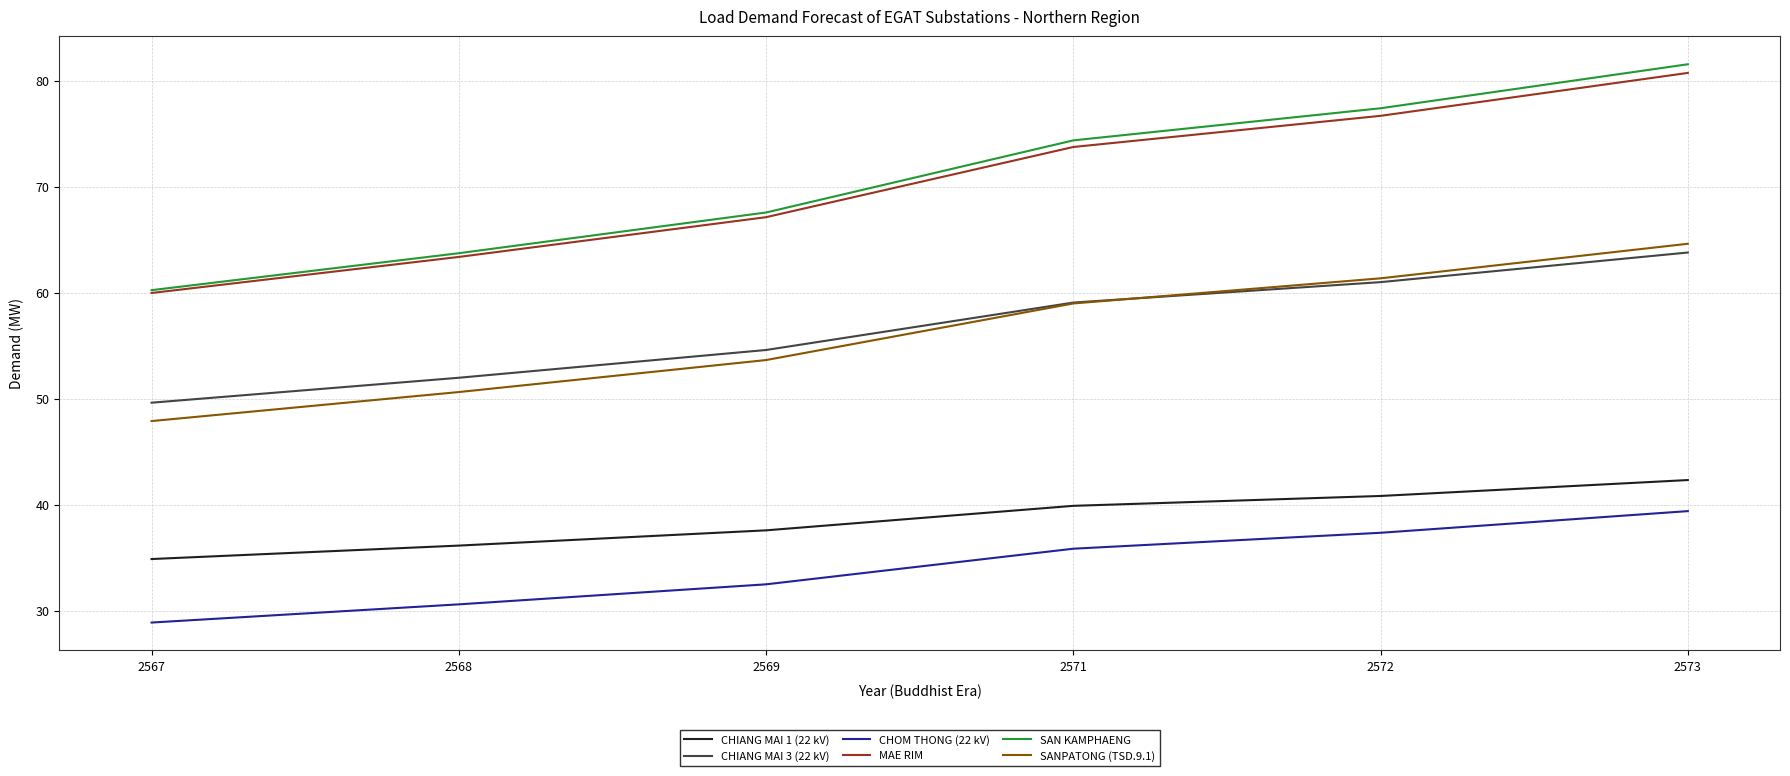

At how many categories does at least one series exceed 66?

4